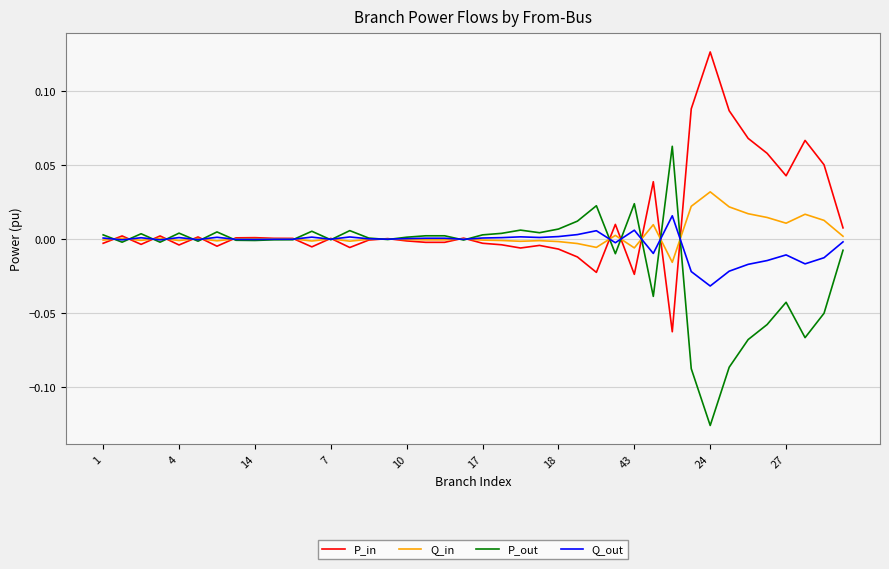

How many lines are shown in the chart?

4